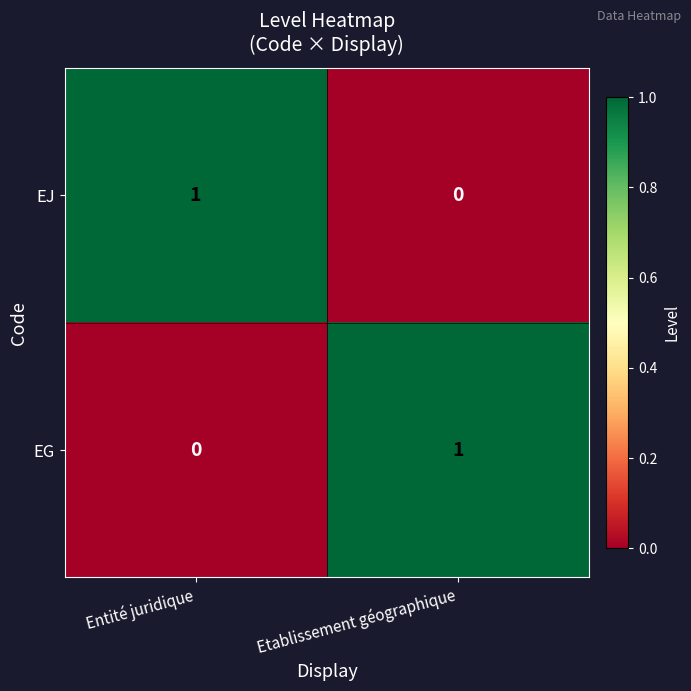

At which label does EJ reach its peak?

Entité juridique